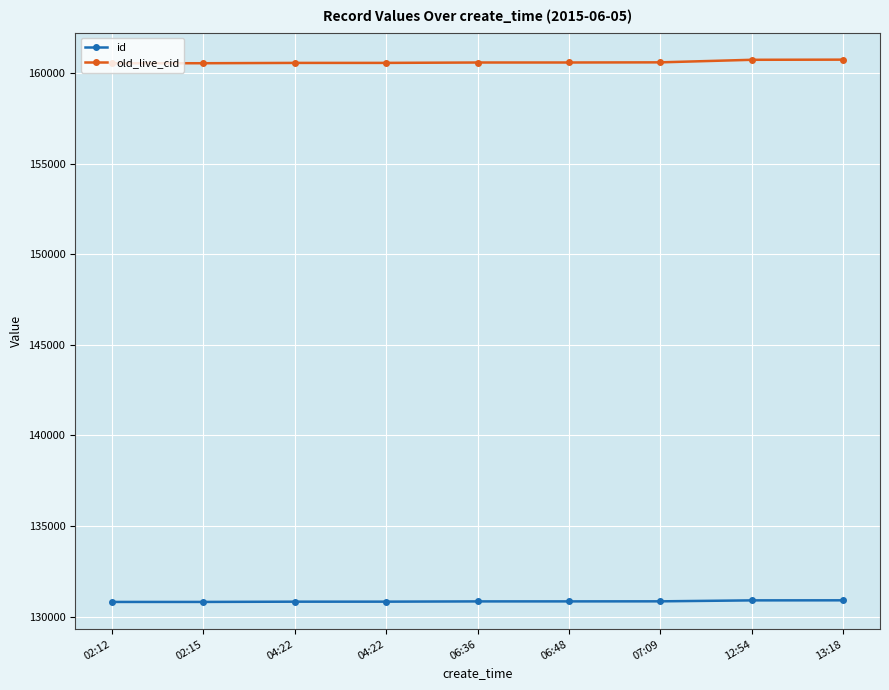

Where does the id series first go above 130837?

06:48